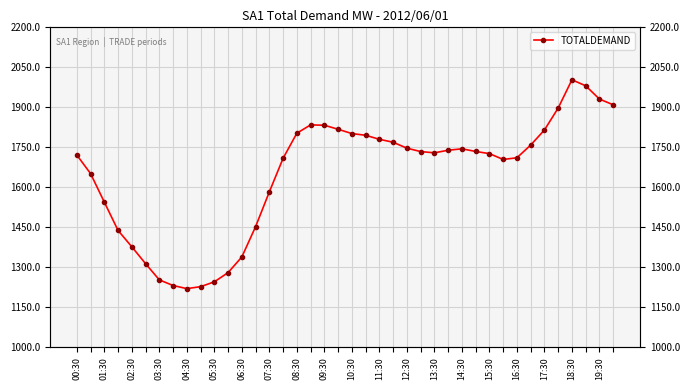

What position from the right is 33?

7